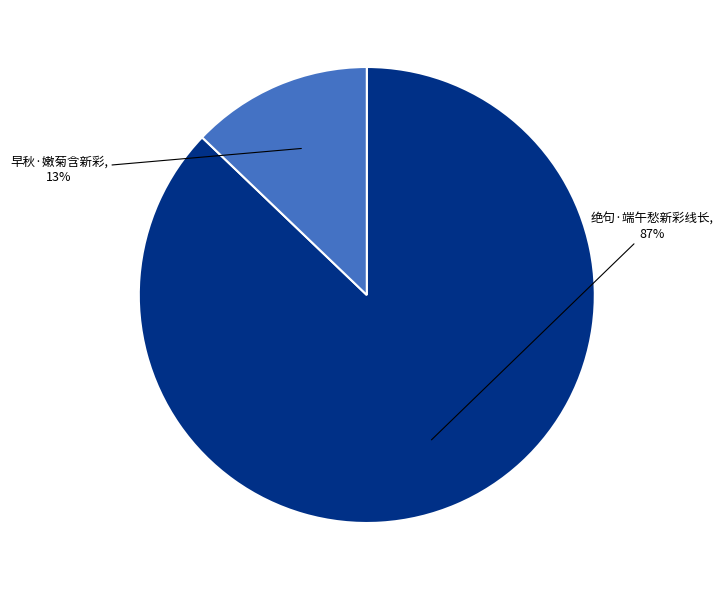

Does any single category account for the majority?

Yes